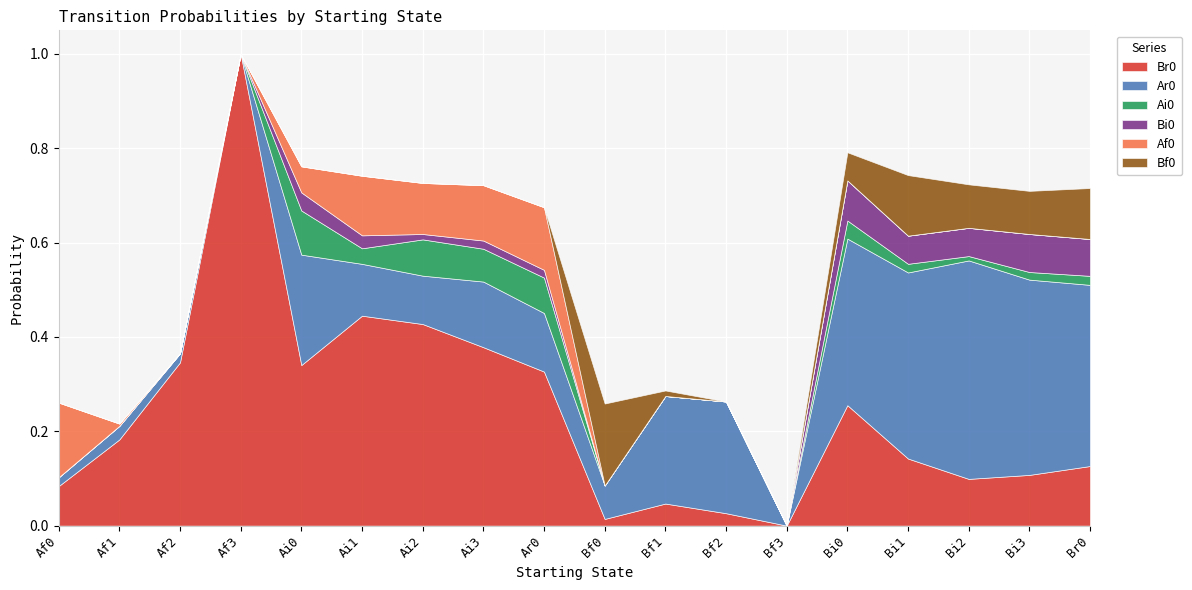

What is the label of the 8th point from the left?

Ai3